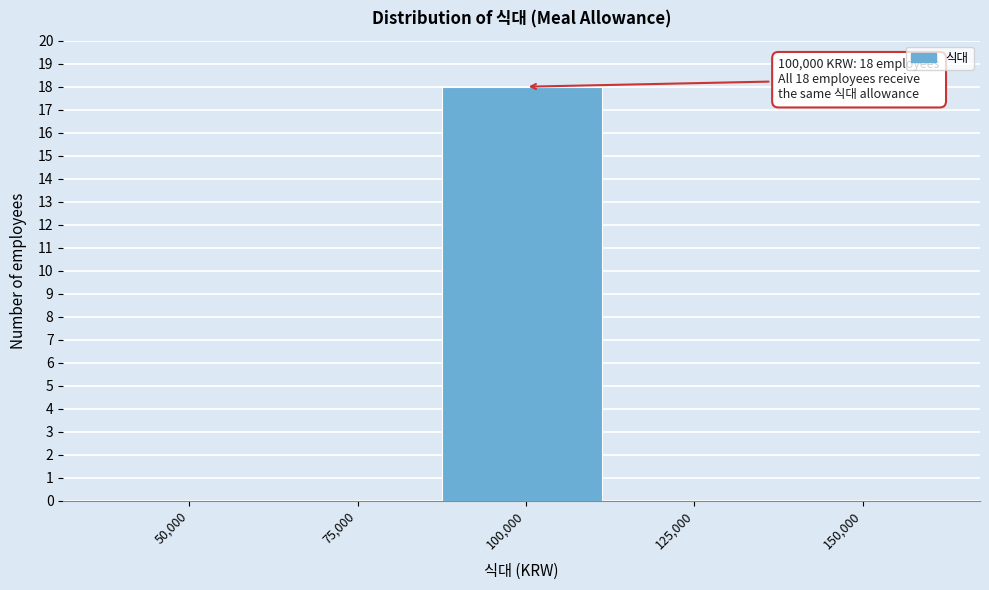

Reading left to right, list all the values displayed in this chart.

50,000=0	75,000=0	100,000=18	125,000=0	150,000=0